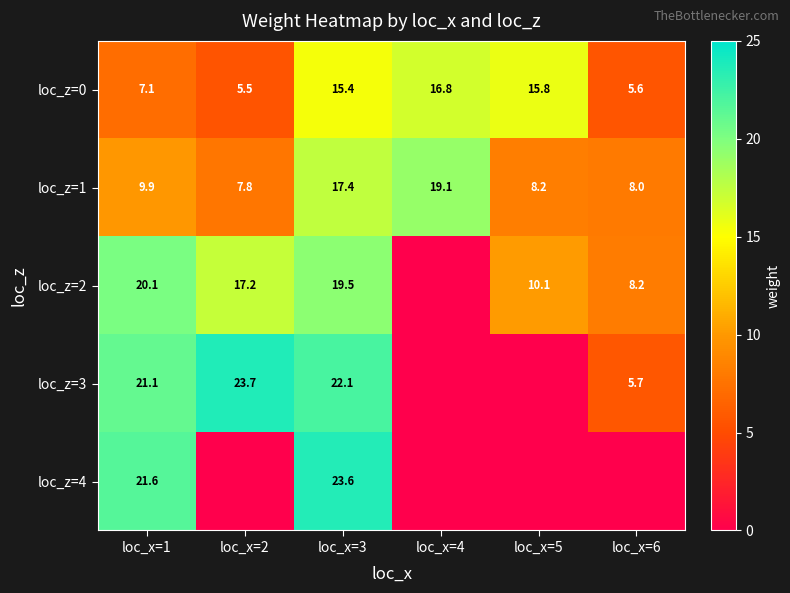

Is it true that loc_z=2 equals 19.5 at loc_x=3?

True